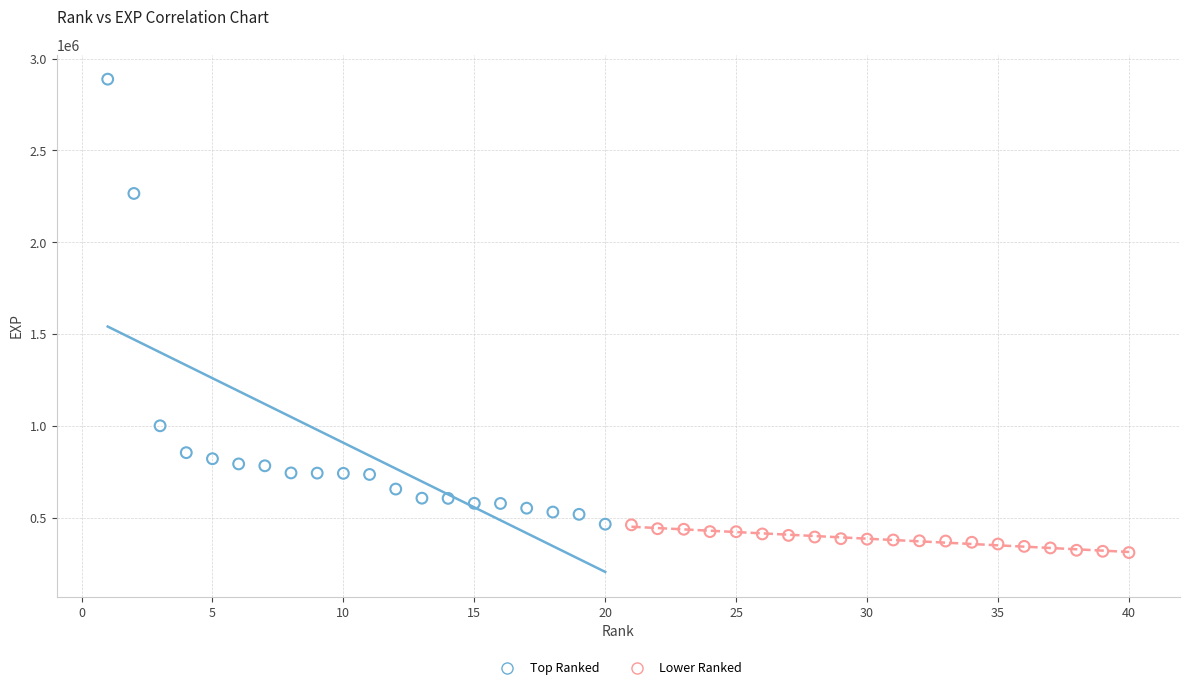

Which series contains the highest Y value?

Top Ranked